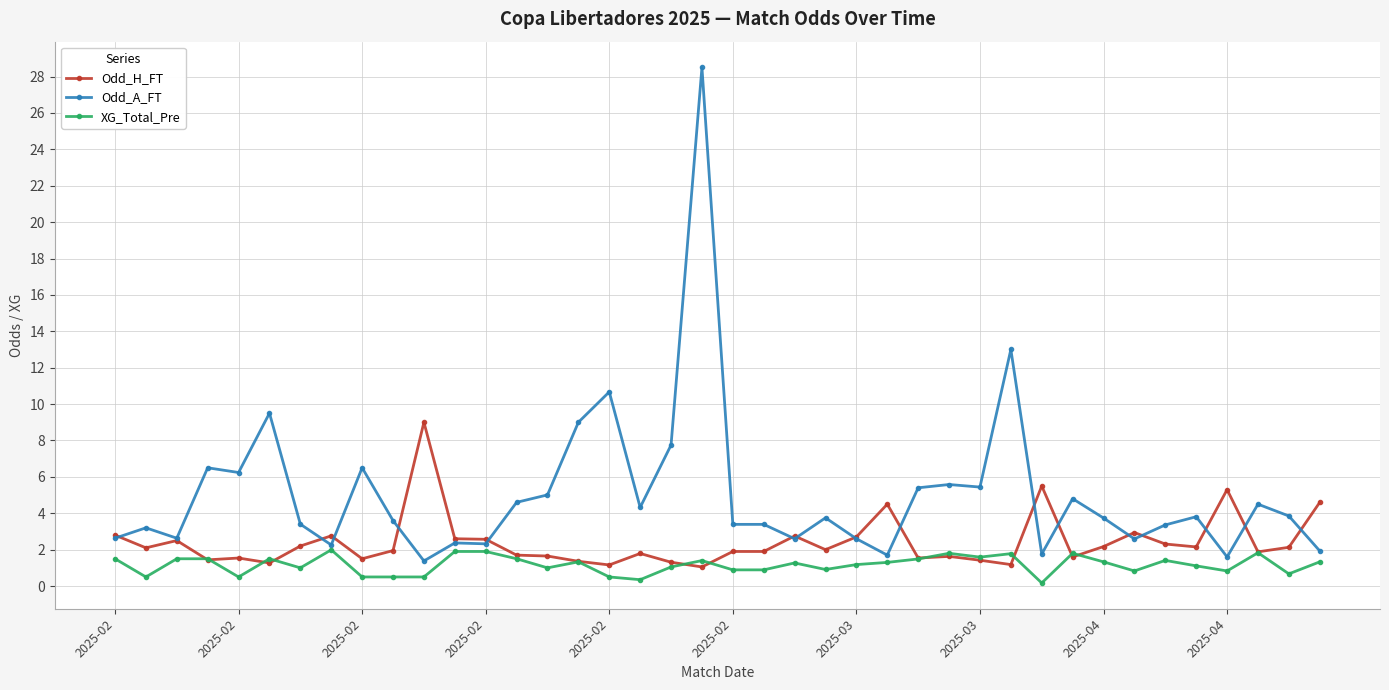

Count the number of categories in the chart.

40